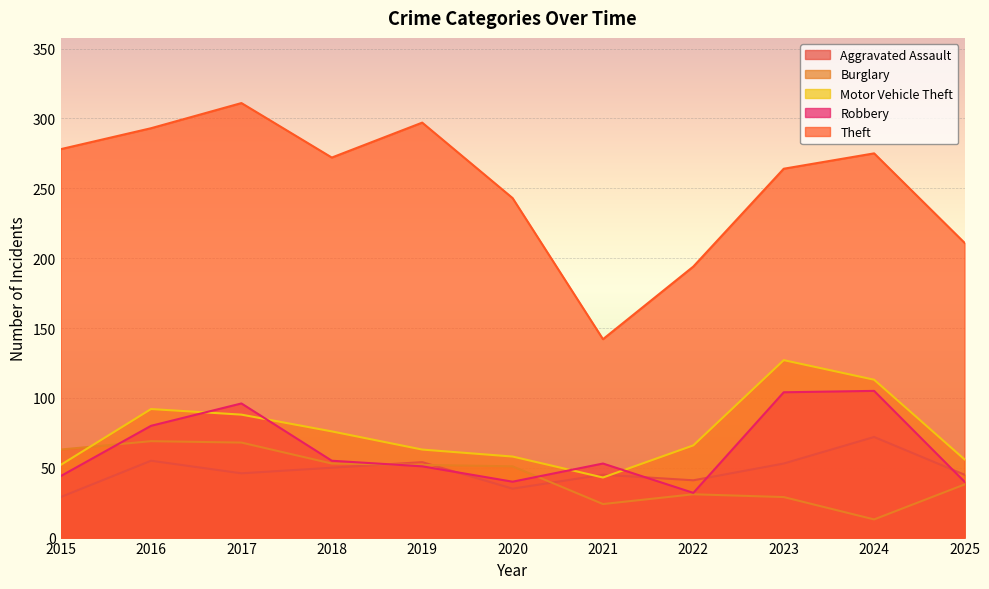

Is it true that Burglary equals 51 at 2020?

True